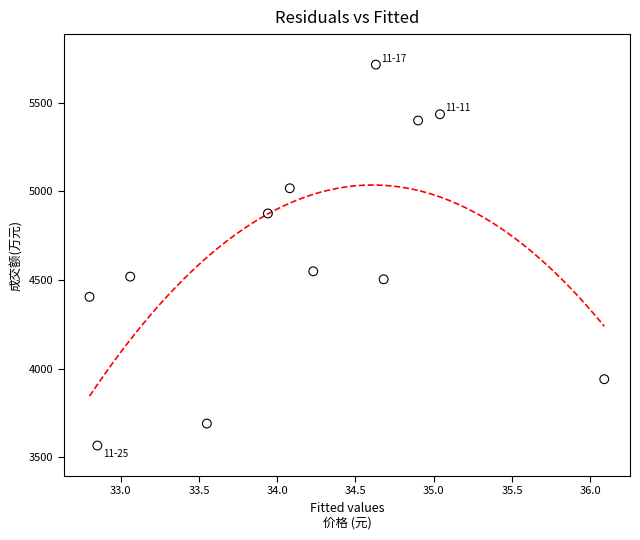

What Y value in the scatter plot is closest to 4640?

4549